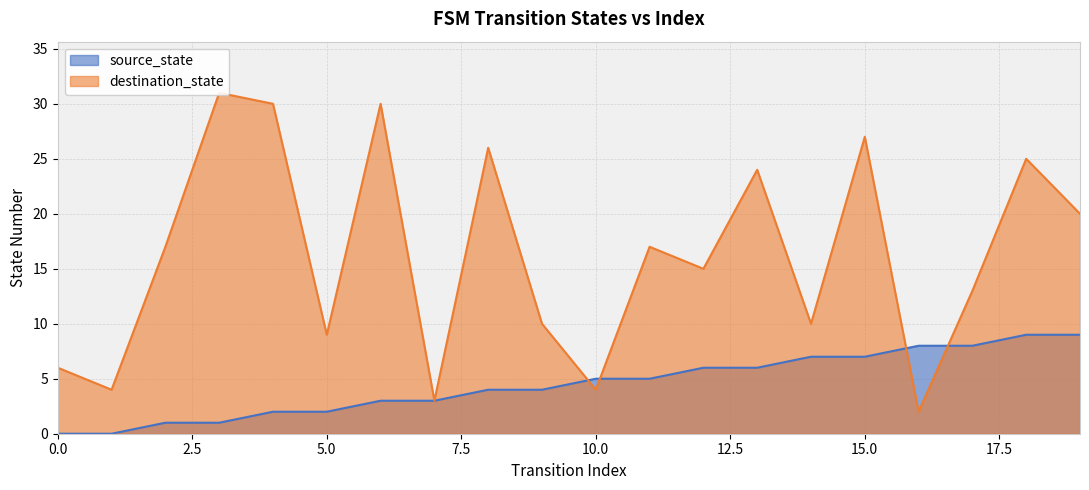

Count the number of data series in this chart.

2